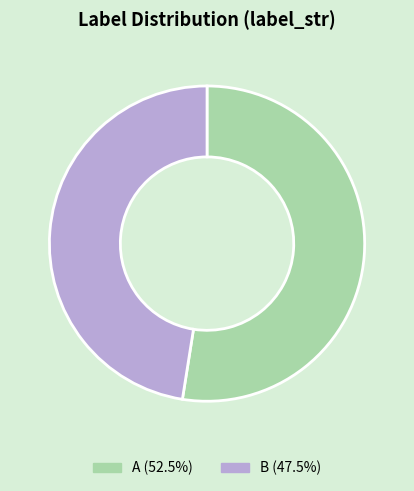

Rank the categories by value from highest to lowest.

A, B